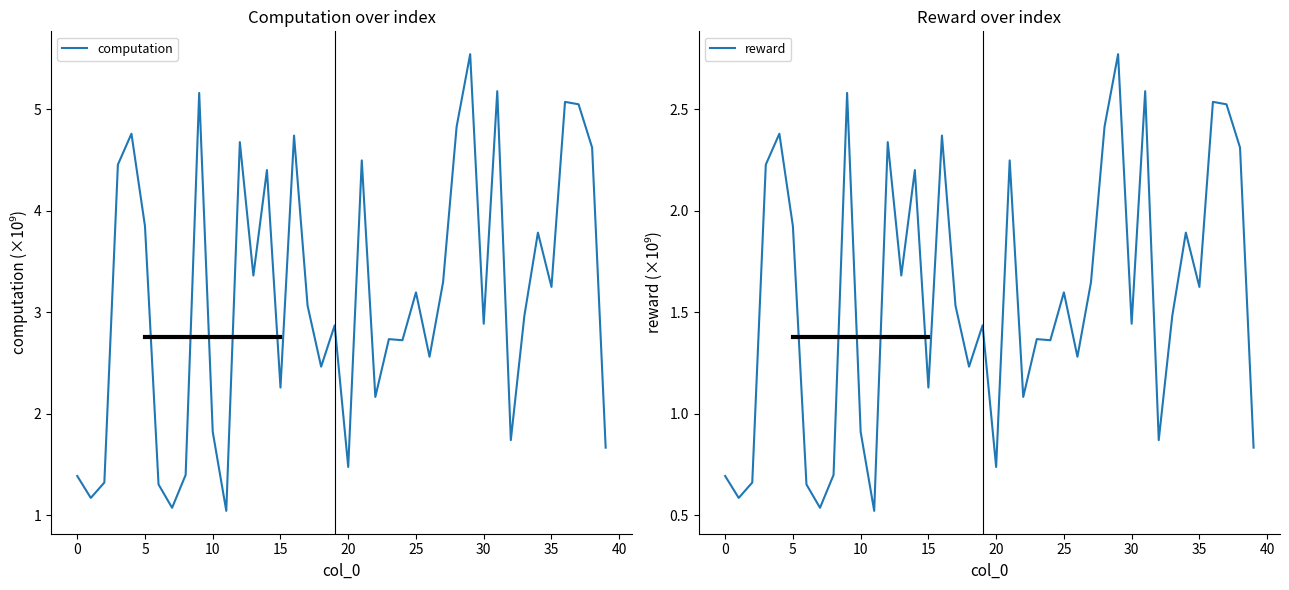

The value of reward at 18 is 1.2. True or false?

True